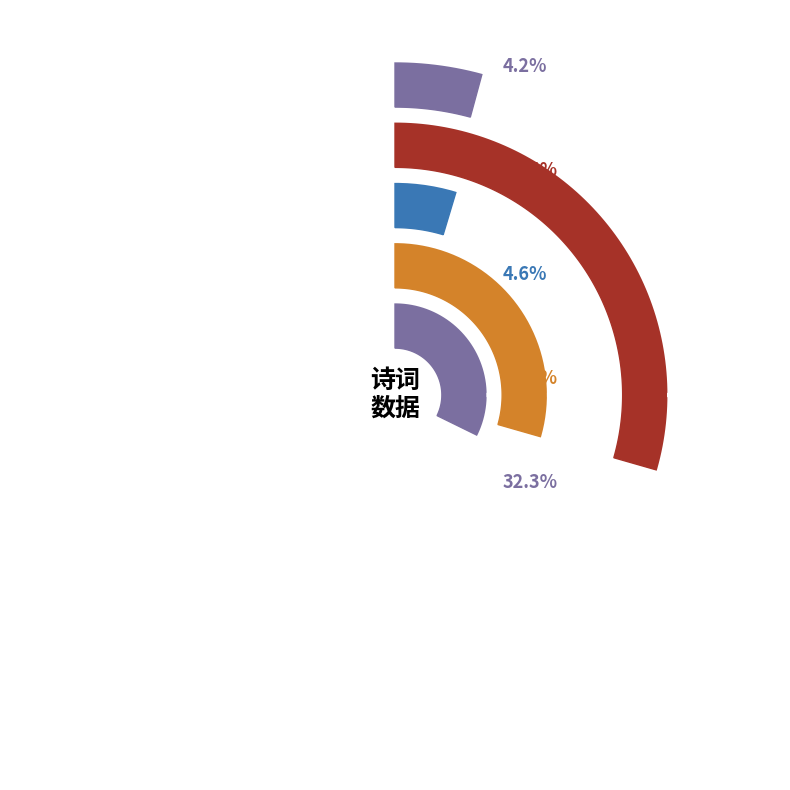

The 何季皋司理故人也作诗见相勉意二首 其一 slice represents 29% of the pie. True or false?

True